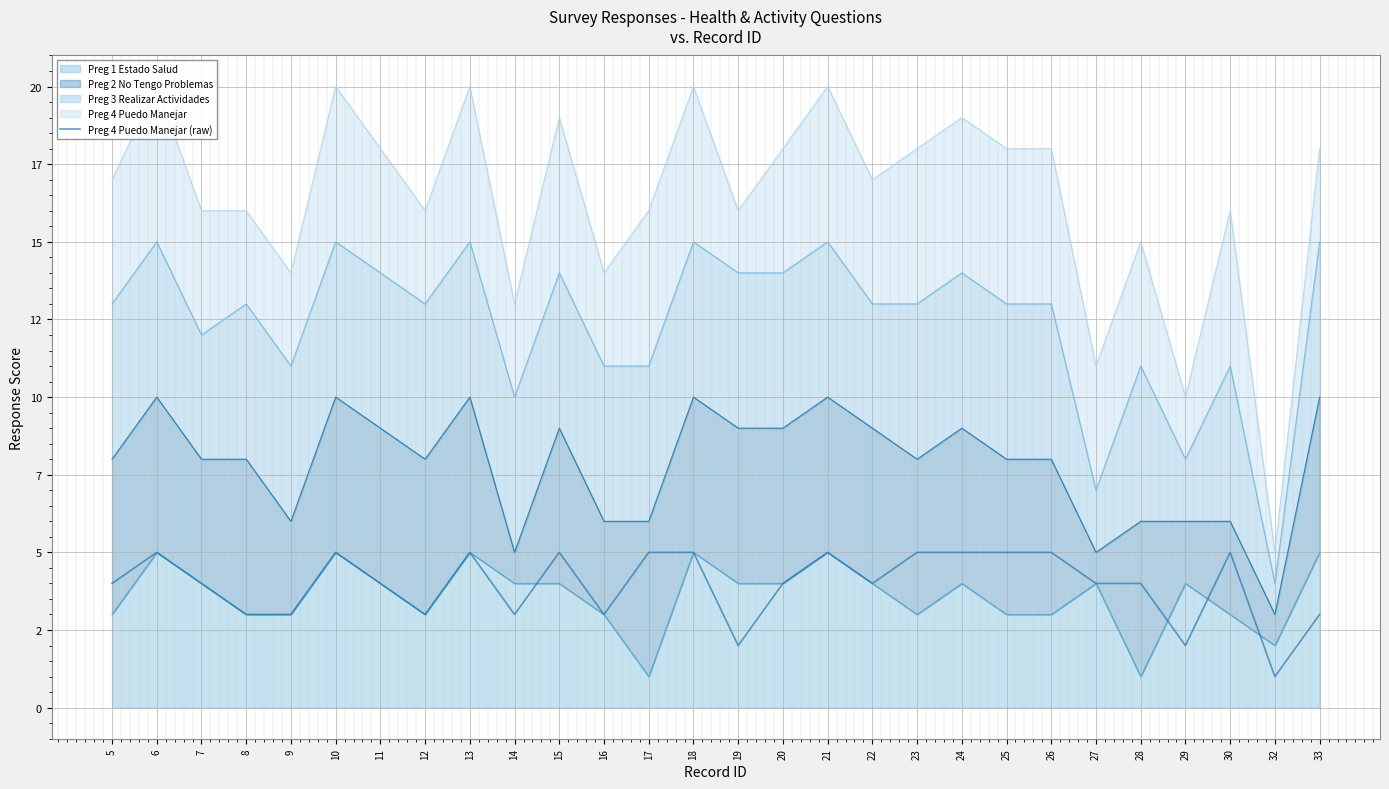

At which category does the chart reach its minimum across all series?

32